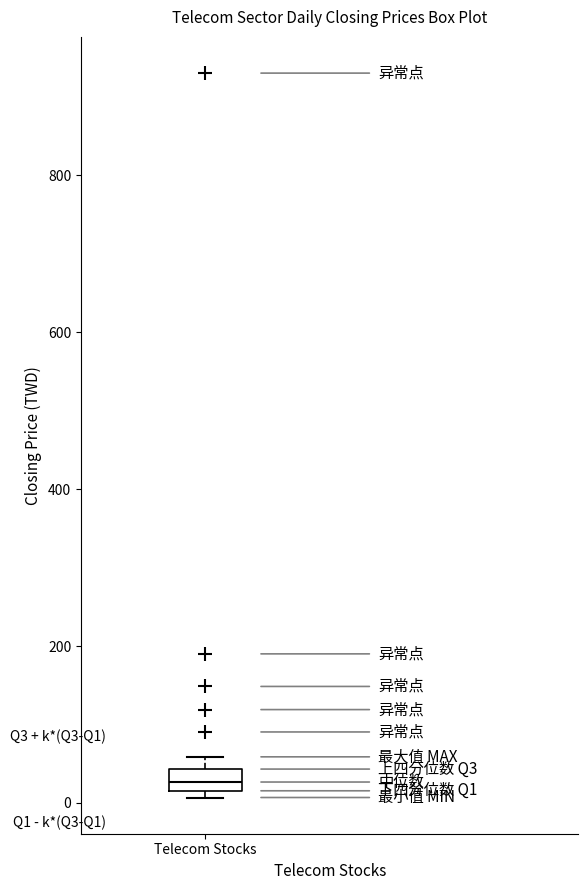

Where is the lower edge of the box for Telecom Stocks on the y-axis? The values are not printed on the chart, so give them approximately, as read against the axis.

20